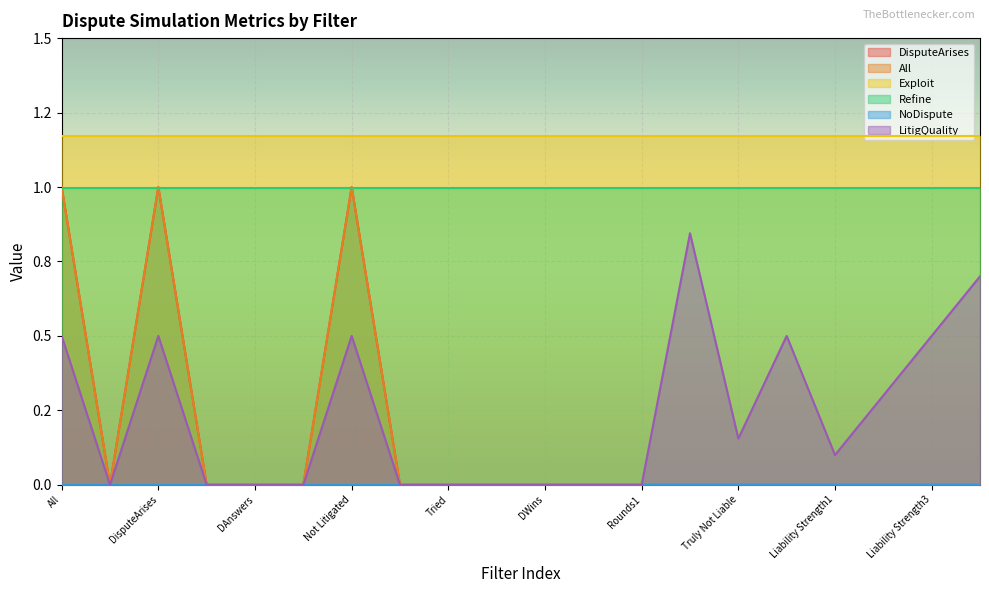

True or false: All has more than 2 interior local peaks.

False